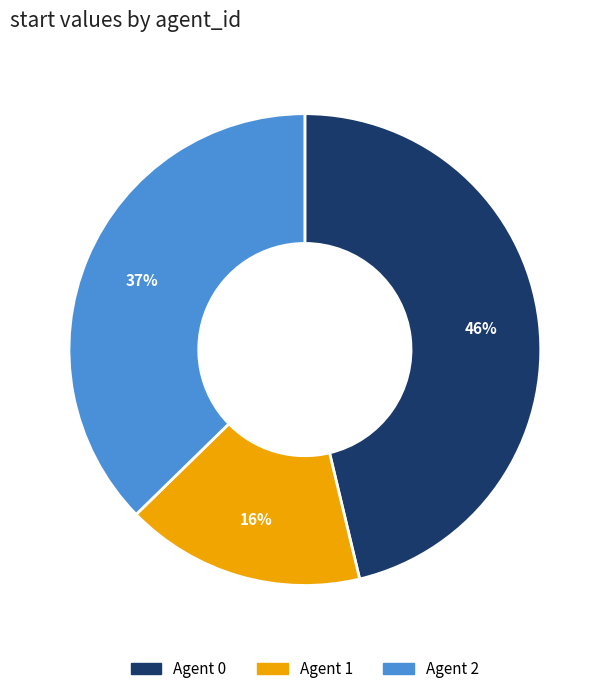

How many slices are in this pie chart?

3